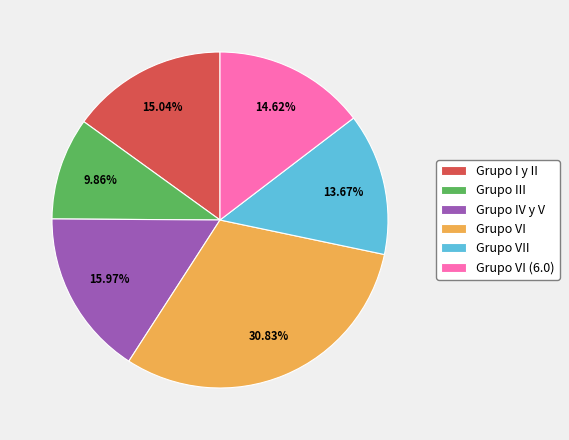

How many slices are in this pie chart?

6